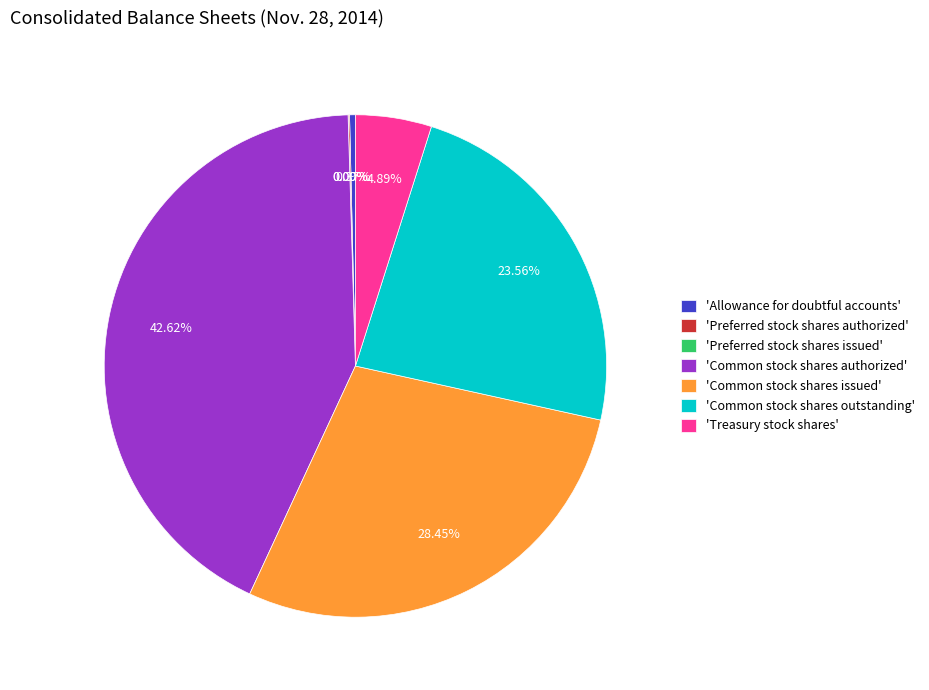

To the nearest percent, what is the difference between the Preferred stock shares issued and Common stock shares issued slice percentages?

28%